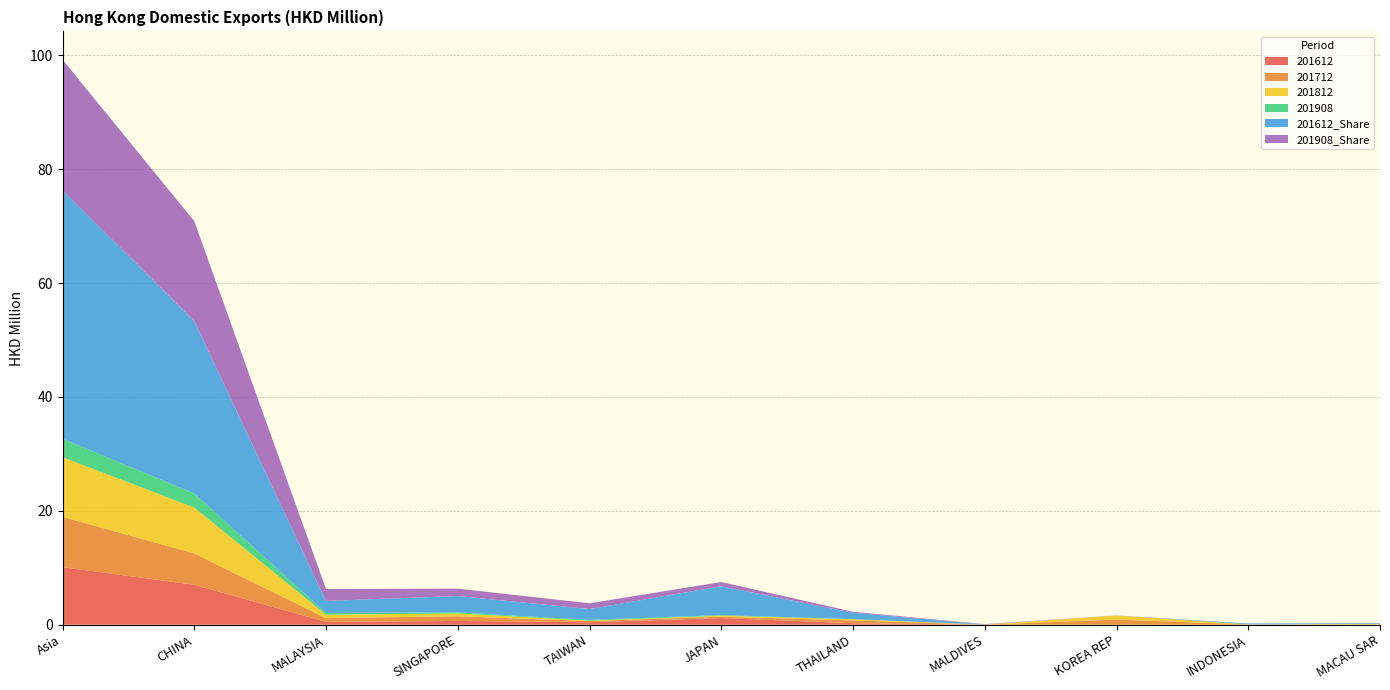

Reading left to right, extract all data points from this chart.

201612: 10.1	7.0	0.5	0.7	0.4	1.2	0.3	0.0	0.0	0.0	0.0
201712: 8.8	5.5	0.7	0.8	0.2	0.2	0.5	0.0	0.9	0.0	0.0
201812: 10.5	8.1	0.6	0.5	0.1	0.2	0.2	0.0	0.7	0.0	0.1
201908: 3.2	2.5	0.3	0.2	0.1	0.1	0.0	0.0	0.0	0.0	0.0
201612_Share: 43.7	30.3	2.1	2.9	1.9	5.1	1.1	0.0	0.0	0.2	0.1
201908_Share: 22.9	17.5	2.1	1.3	1.0	0.7	0.2	0.1	0.0	0.0	0.0